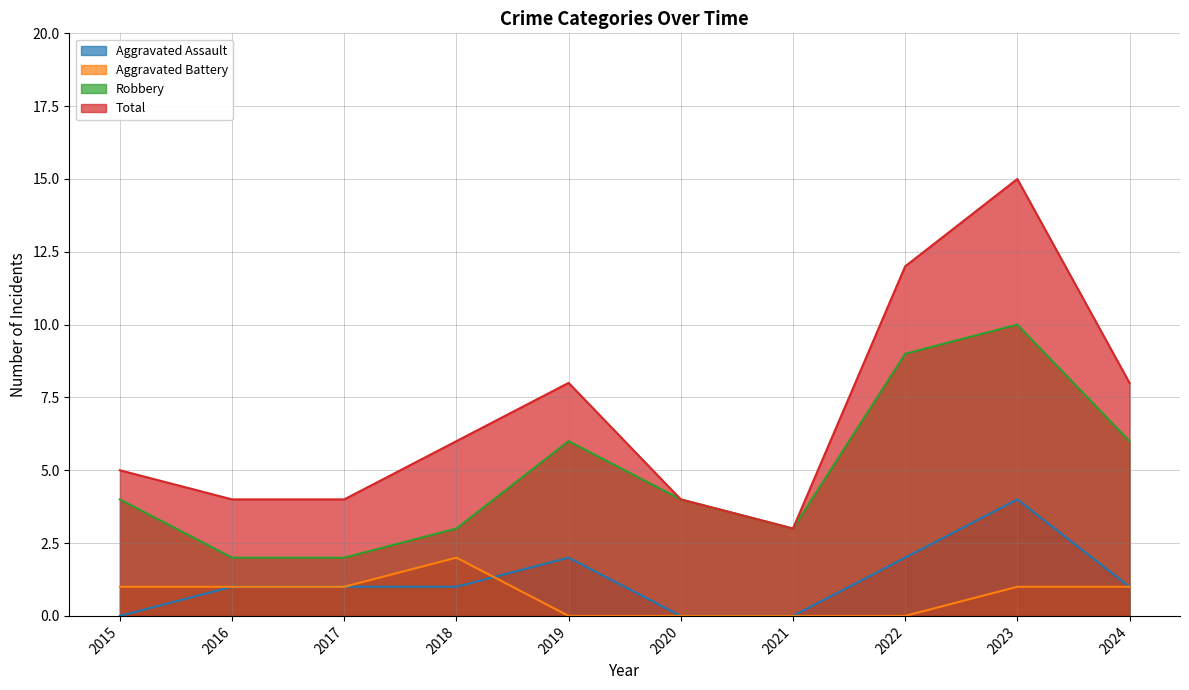

True or false: Robbery and Aggravated Battery cross at least once.

False